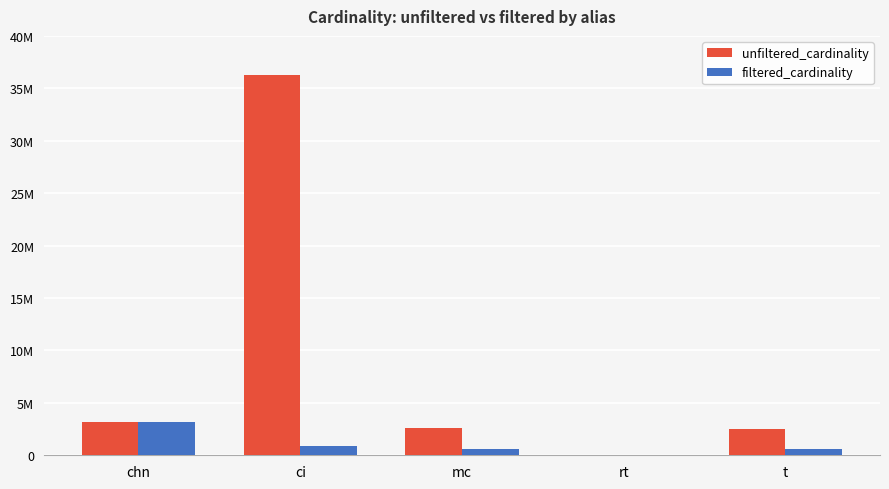

Which series has the largest total across all categories?

unfiltered_cardinality